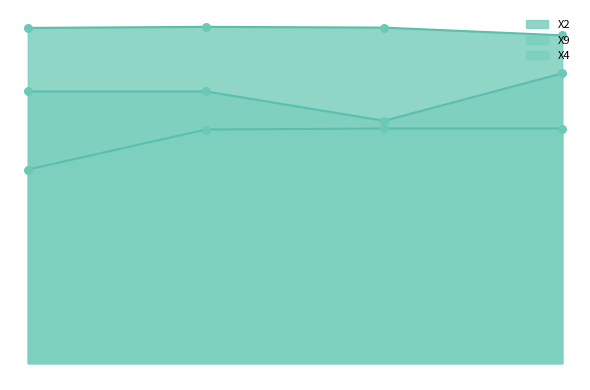

Which series has the largest Y range (max minus min)?

X4